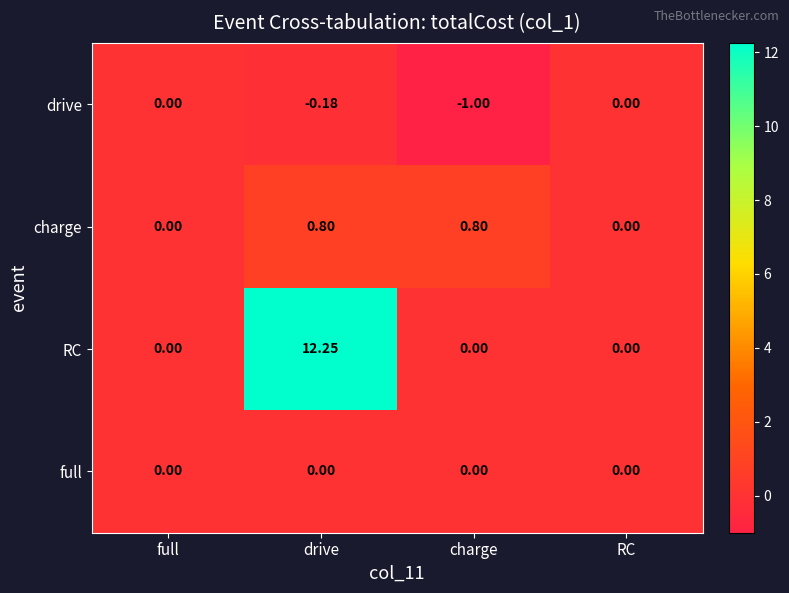

How many values in RC are above zero?

1